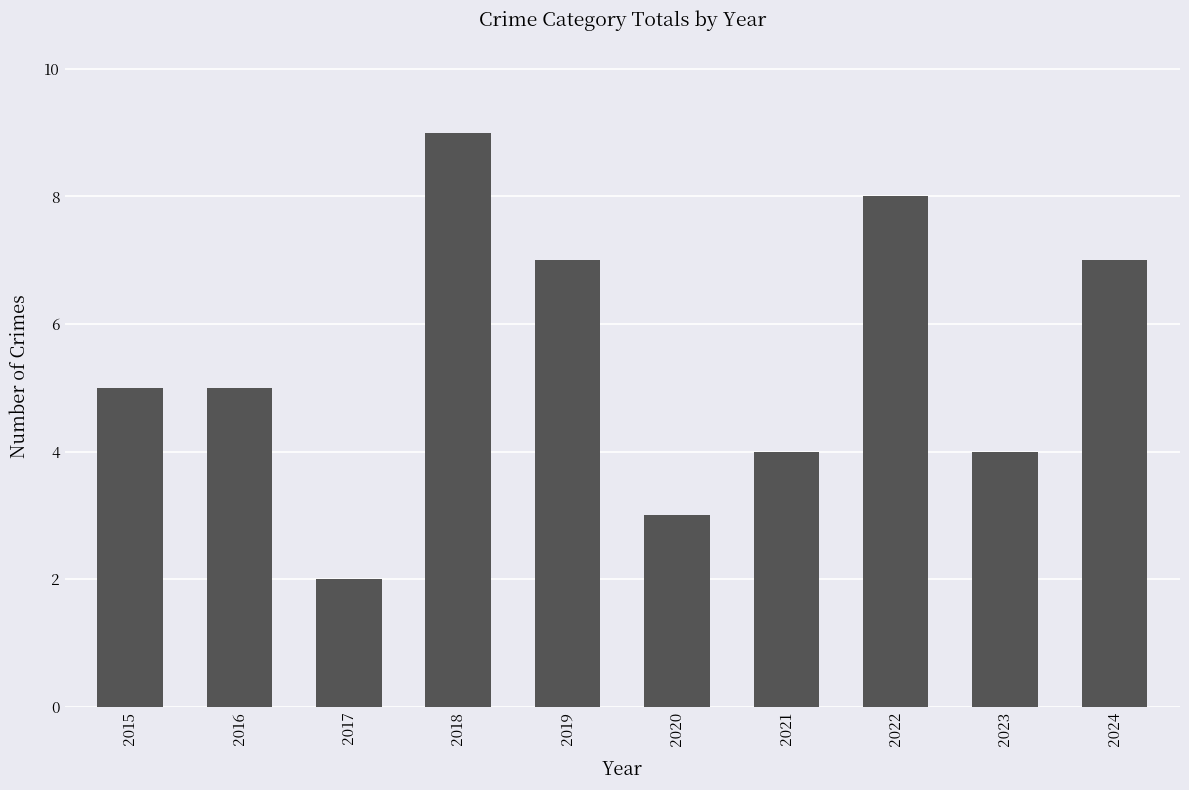

How many categories are shown in the chart?

10